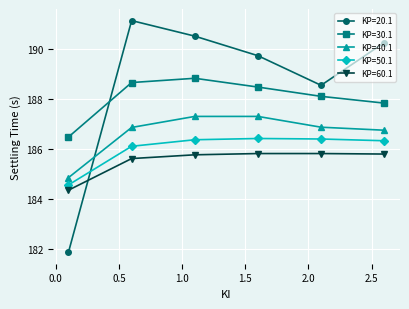

Does the chart display data point markers on the line(s)?

Yes